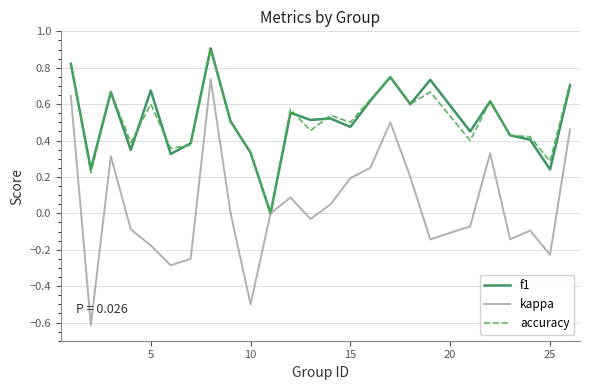

What is the highest value of the f1 series?

0.9